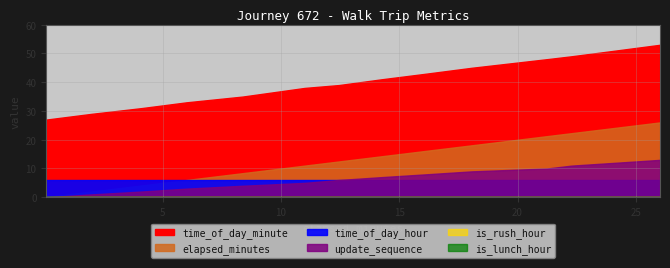

Does the chart display data point markers on the line(s)?

No